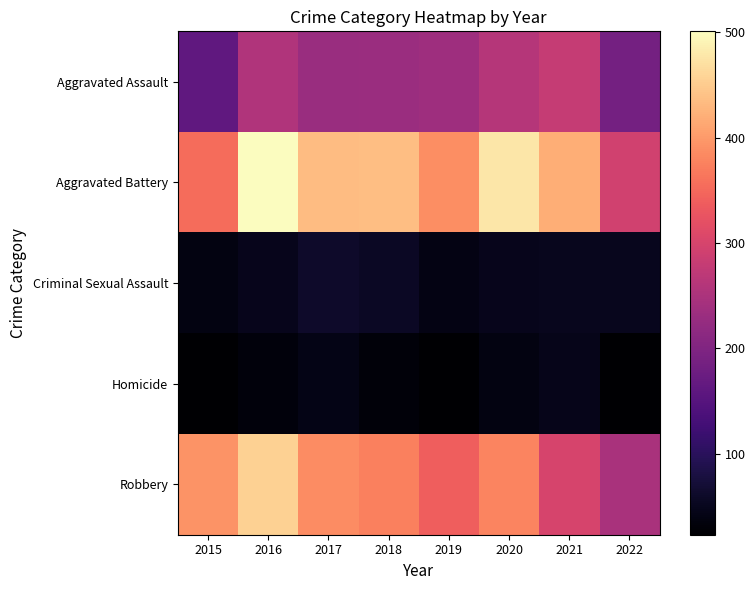

Reading left to right, extract all data points from this chart.

Aggravated Assault: 2015=163	2016=255	2017=230	2018=231	2019=235	2020=261	2021=279	2022=186
Aggravated Battery: 2015=354	2016=501	2017=434	2018=436	2019=388	2020=478	2021=420	2022=293
Criminal Sexual Assault: 2015=38	2016=49	2017=62	2018=56	2019=40	2020=49	2021=50	2022=51
Homicide: 2015=23	2016=33	2017=42	2018=31	2019=24	2020=39	2021=46	2022=23
Robbery: 2015=393	2016=455	2017=386	2018=375	2019=340	2020=379	2021=301	2022=248